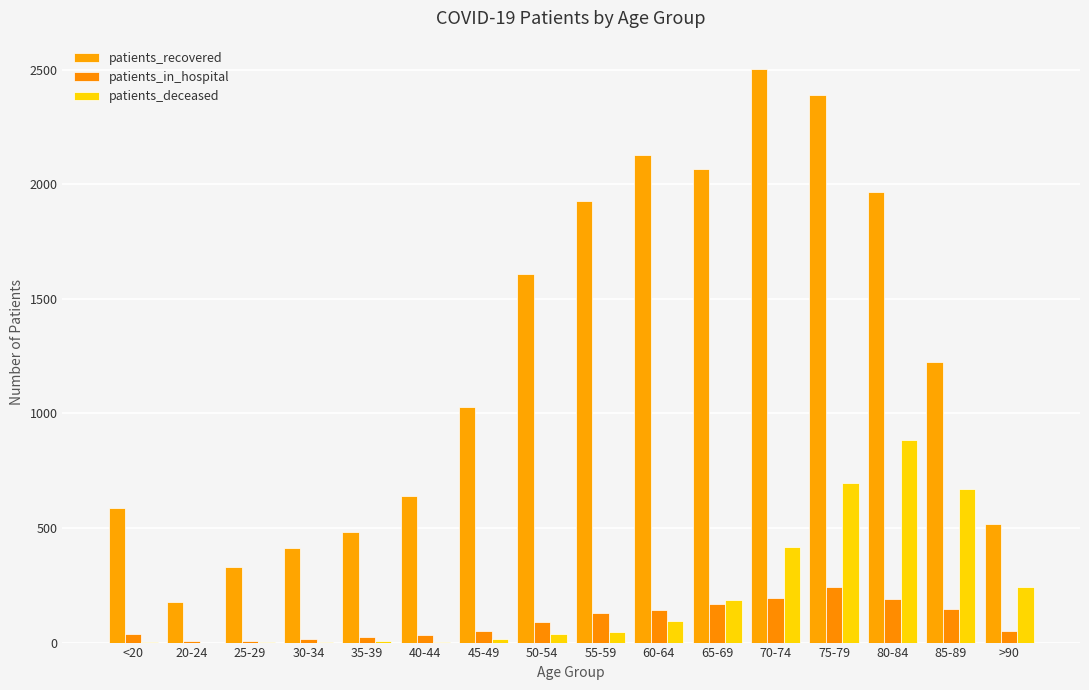

How many distinct data groups are displayed?

3